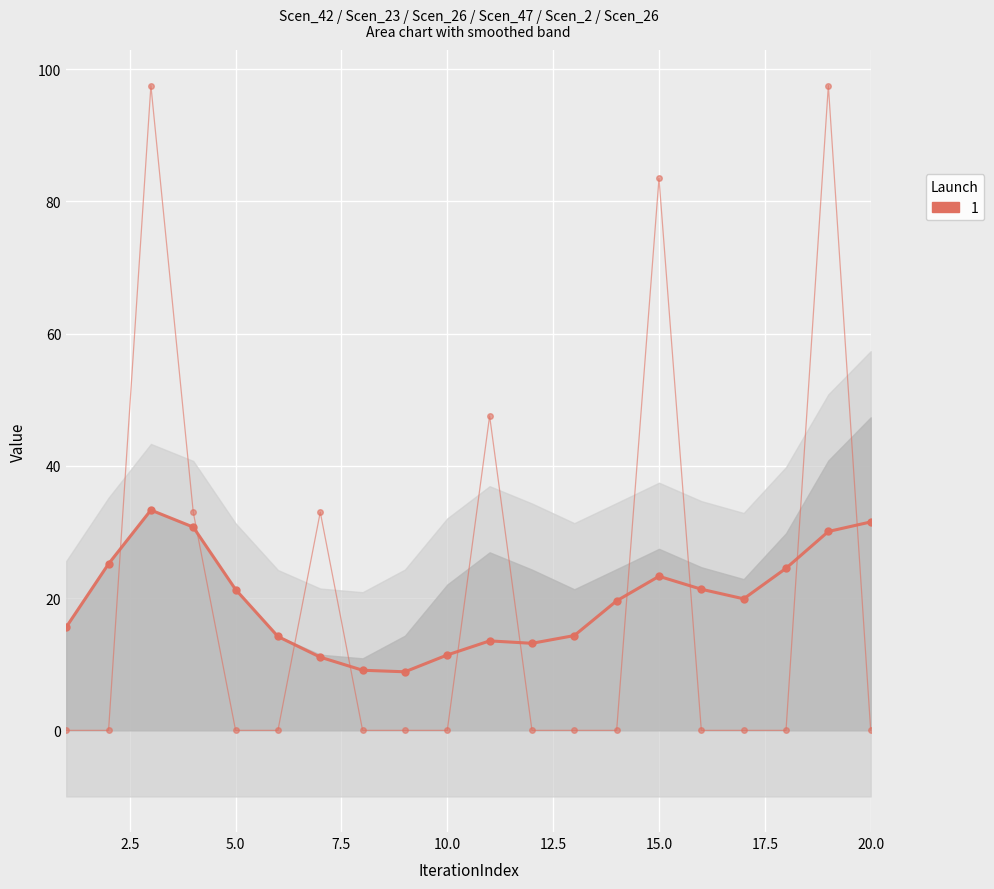

What is the lowest value of the Scen_42 (smooth) series?

8.9